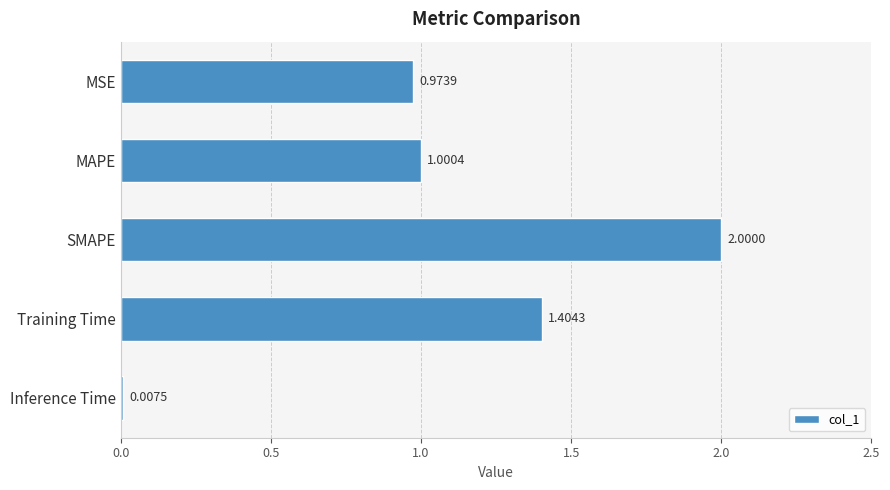

What is the change in value from Training Time to Inference Time?

-1.4